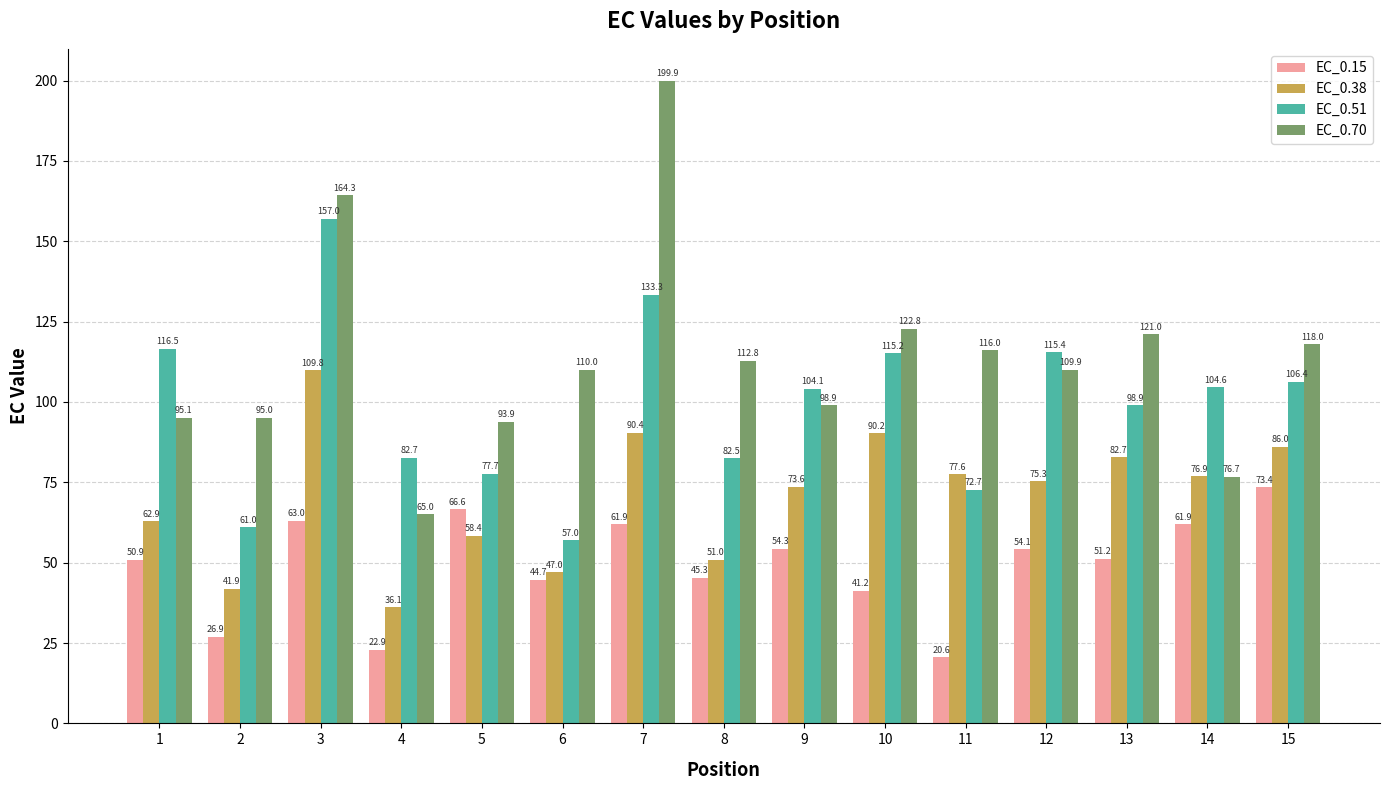

Rank the categories by EC_0.38 value from highest to lowest.

3, 7, 10, 15, 13, 11, 14, 12, 9, 1, 5, 8, 6, 2, 4